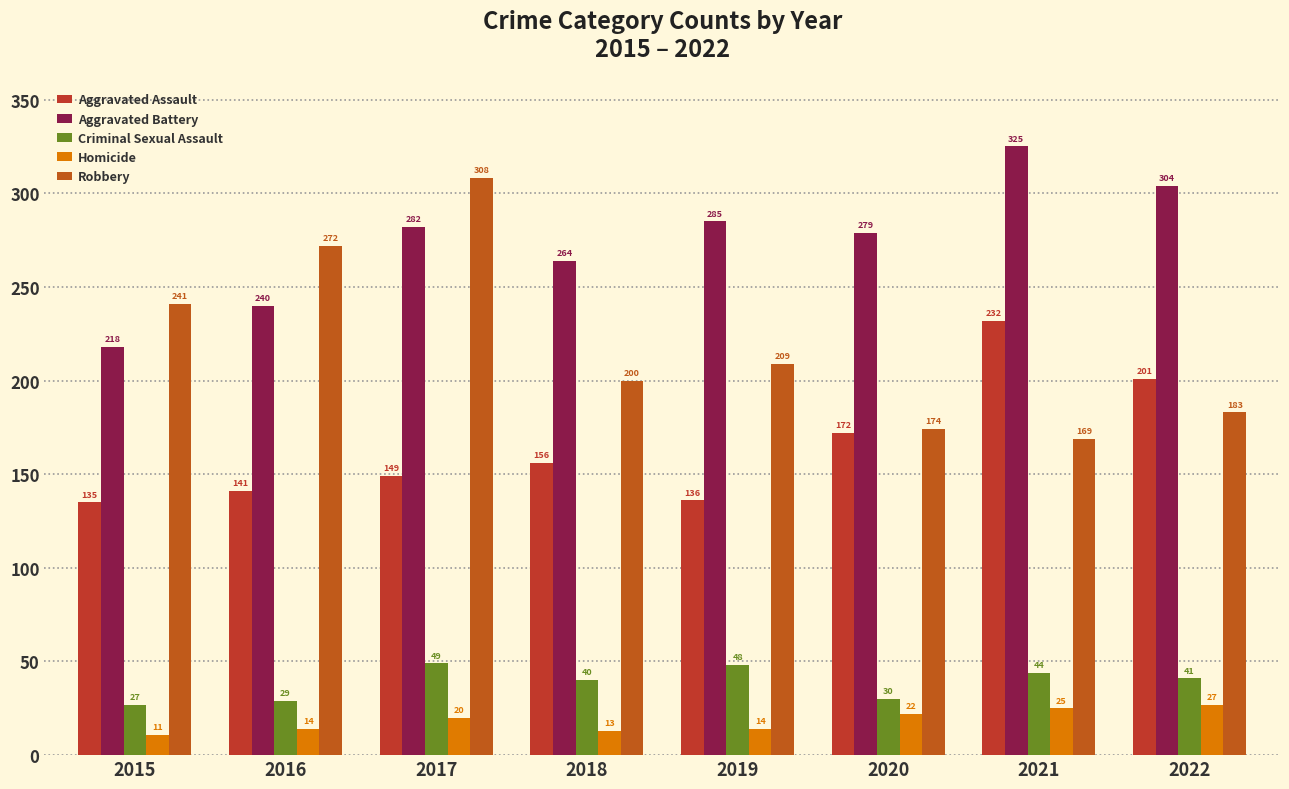

The Homicide series shows 27 at 2022. True or false?

True